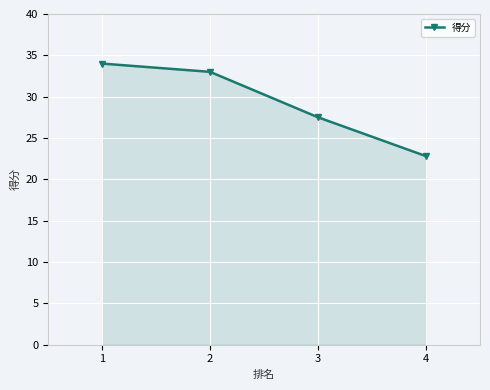

Is it true that the value at 1 is 10.6?

False